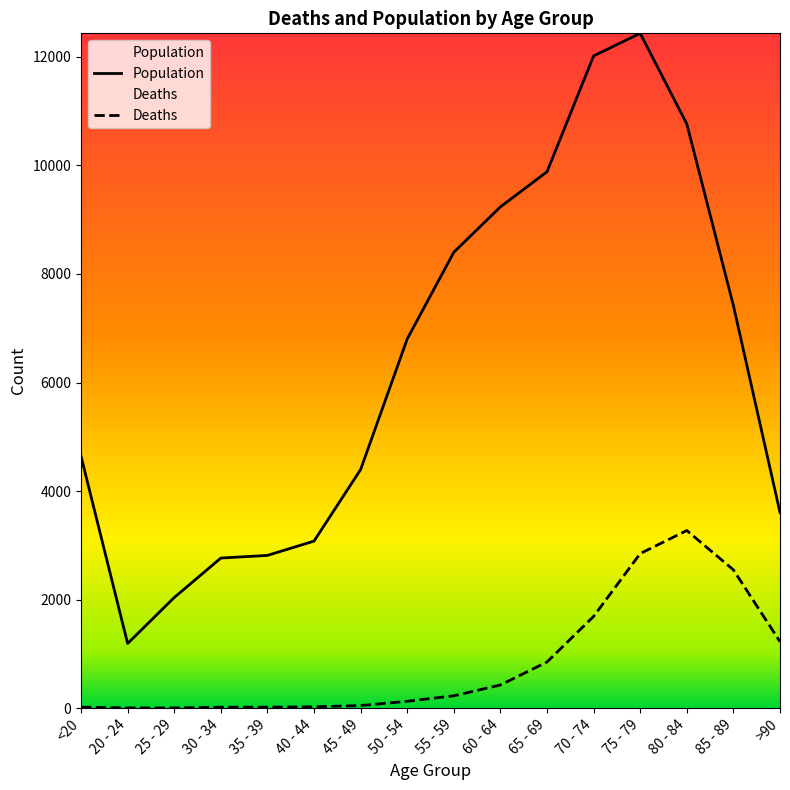

True or false: Deaths and Population cross at least once.

False